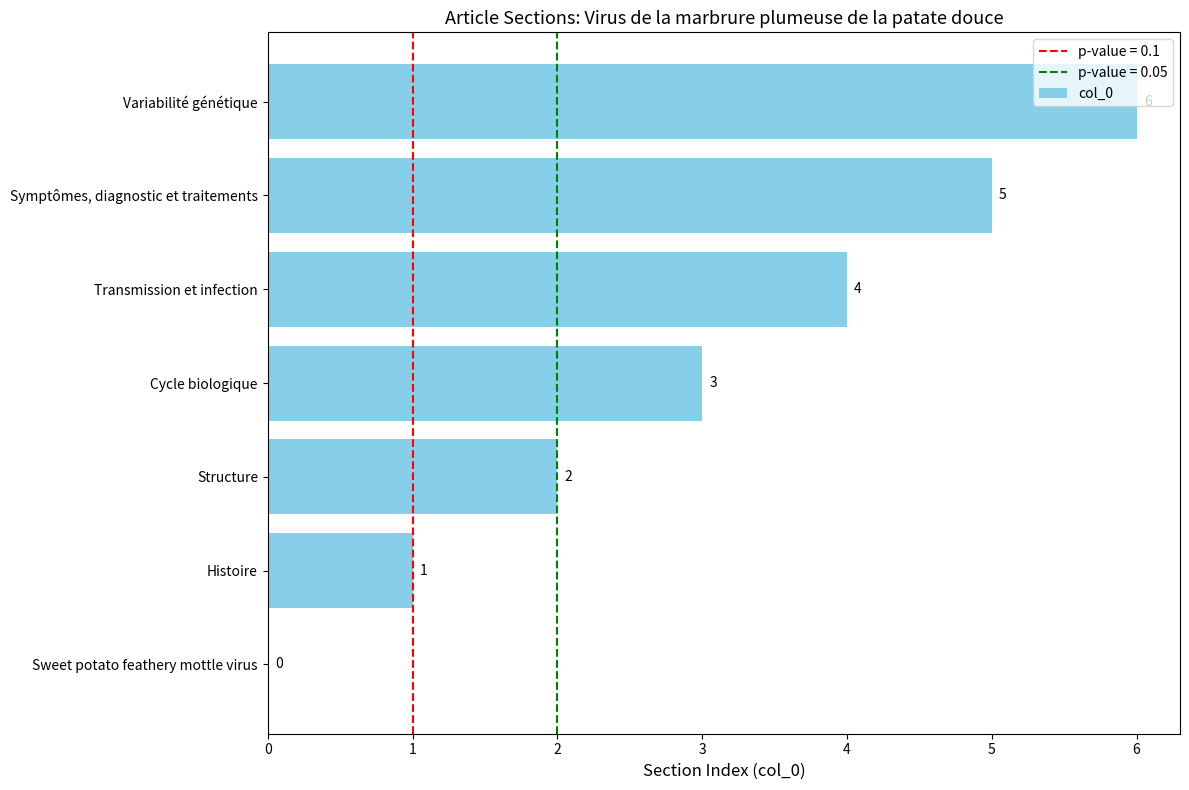

At which label is the value closest to 3?

Cycle biologique